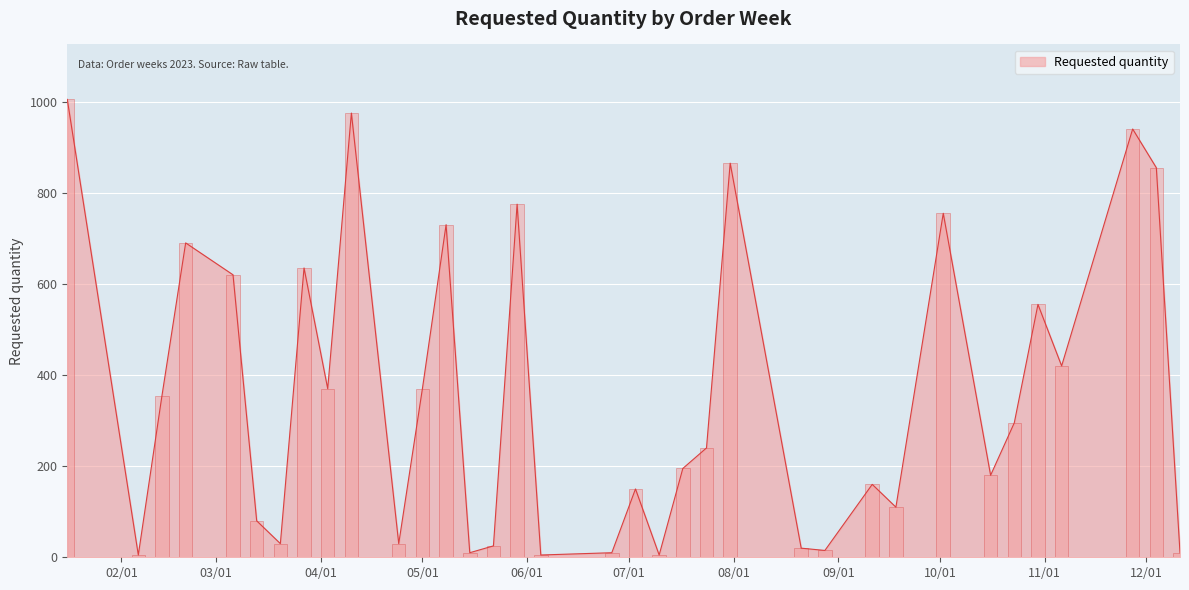

Reading left to right, what are all the values shown in this chart?

1005	5	355	690	620	80	30	635	370	975	30	370	730	10	25	775	5	10	150	5	195	240	865	20	15	160	110	755	180	295	555	420	940	855	10